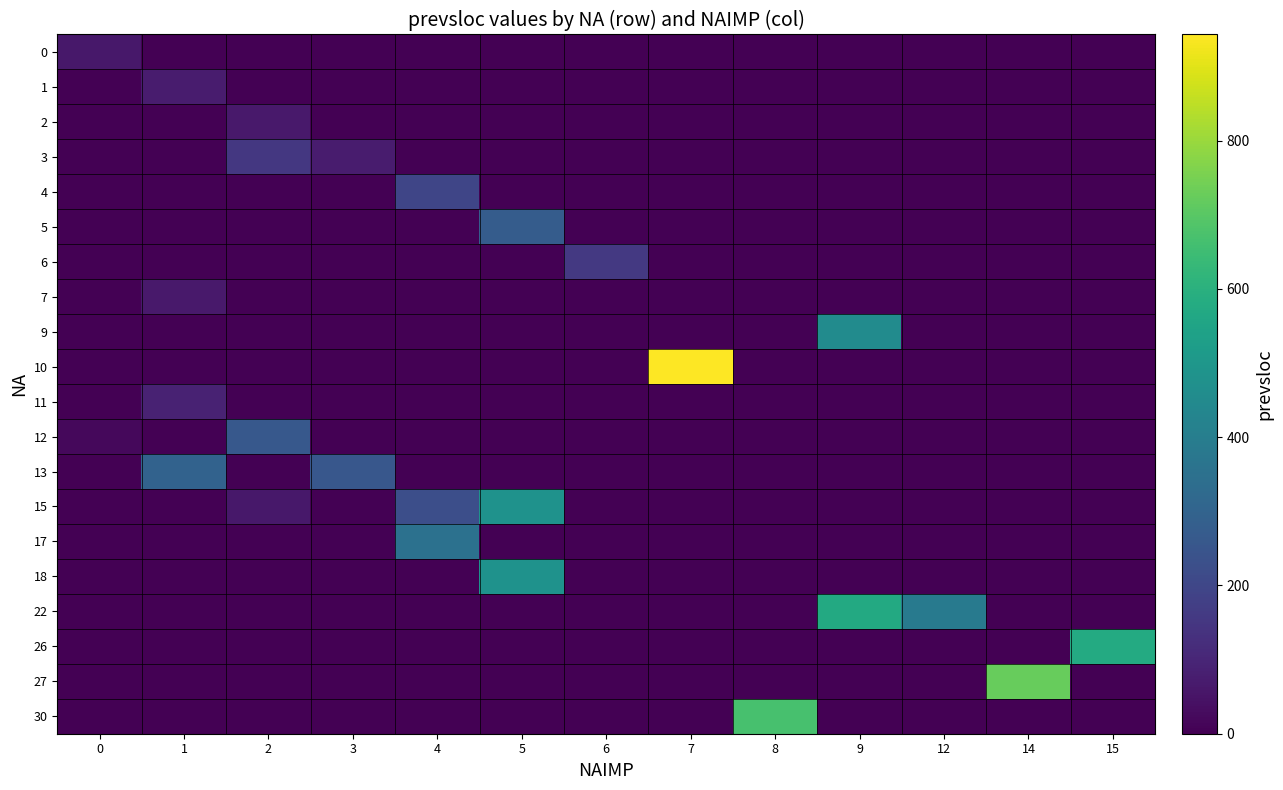

At which category is the sum across all series the highest?

5